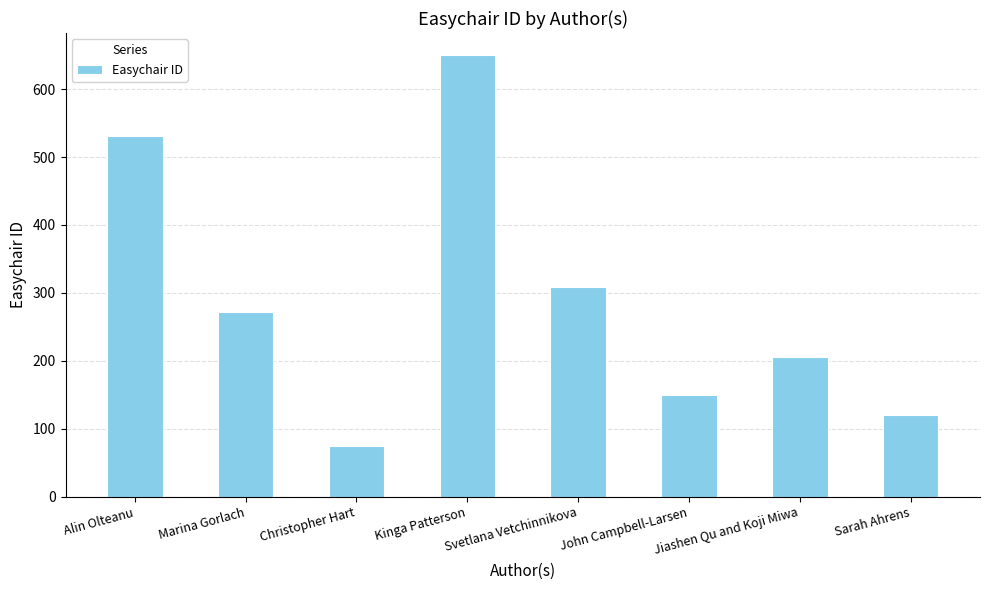

Reading right to left, what are all the values shown in this chart?

Sarah Ahrens=121	Jiashen Qu and Koji Miwa=206	John Campbell-Larsen=150	Svetlana Vetchinnikova=309	Kinga Patterson=650	Christopher Hart=74	Marina Gorlach=272	Alin Olteanu=531